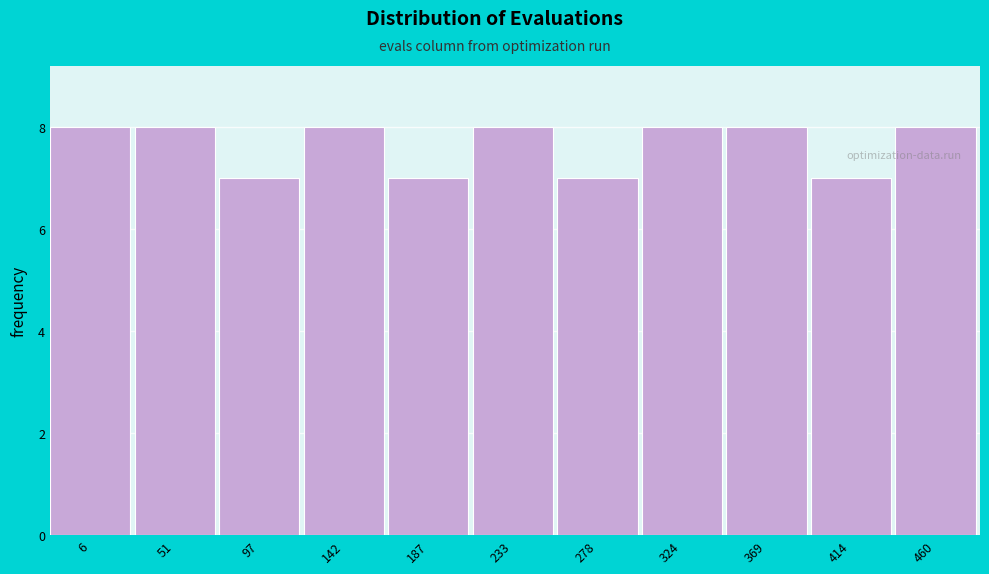

Reading right to left, extract all data points from this chart.

460=8	414=7	369=8	324=8	278=7	233=8	187=7	142=8	97=7	51=8	6=8